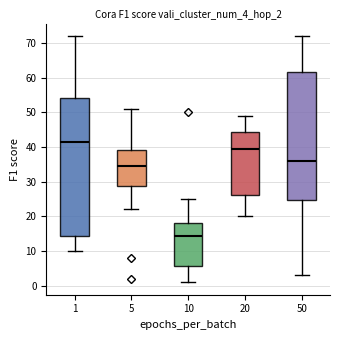

Where is the upper edge of the box at x = 50 on the y-axis? The values are not printed on the chart, so give them approximately, as read against the axis.

62